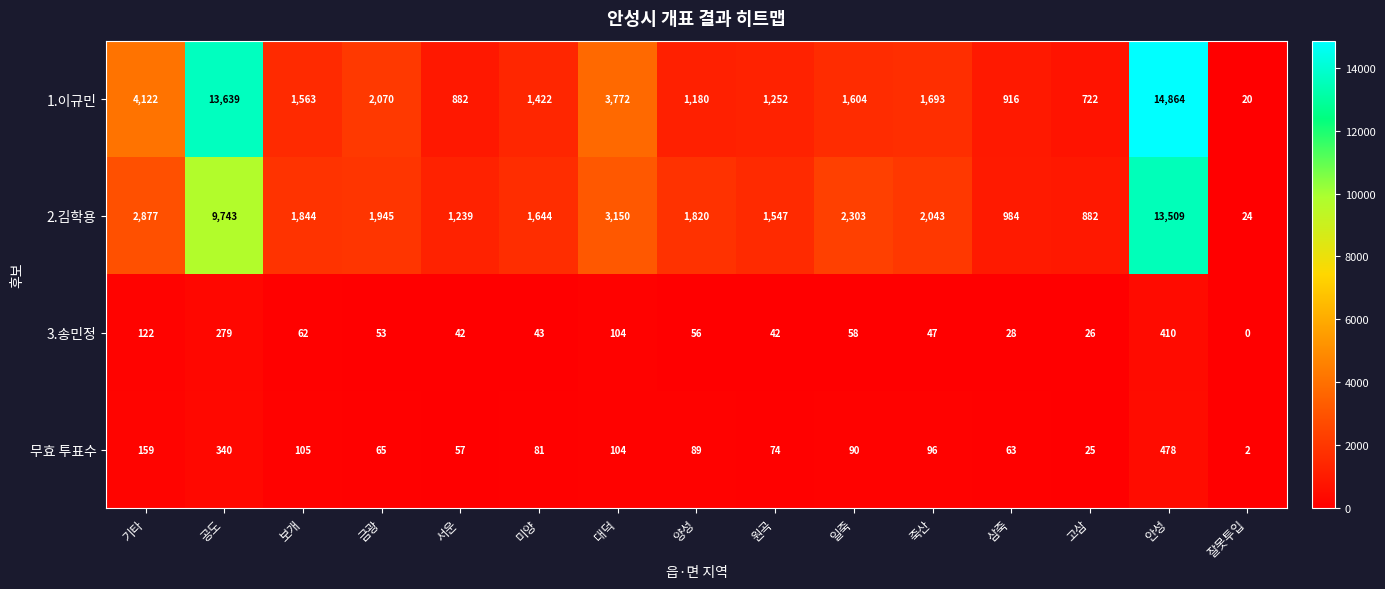

Read the 무효 투표수 value at 보개.

105